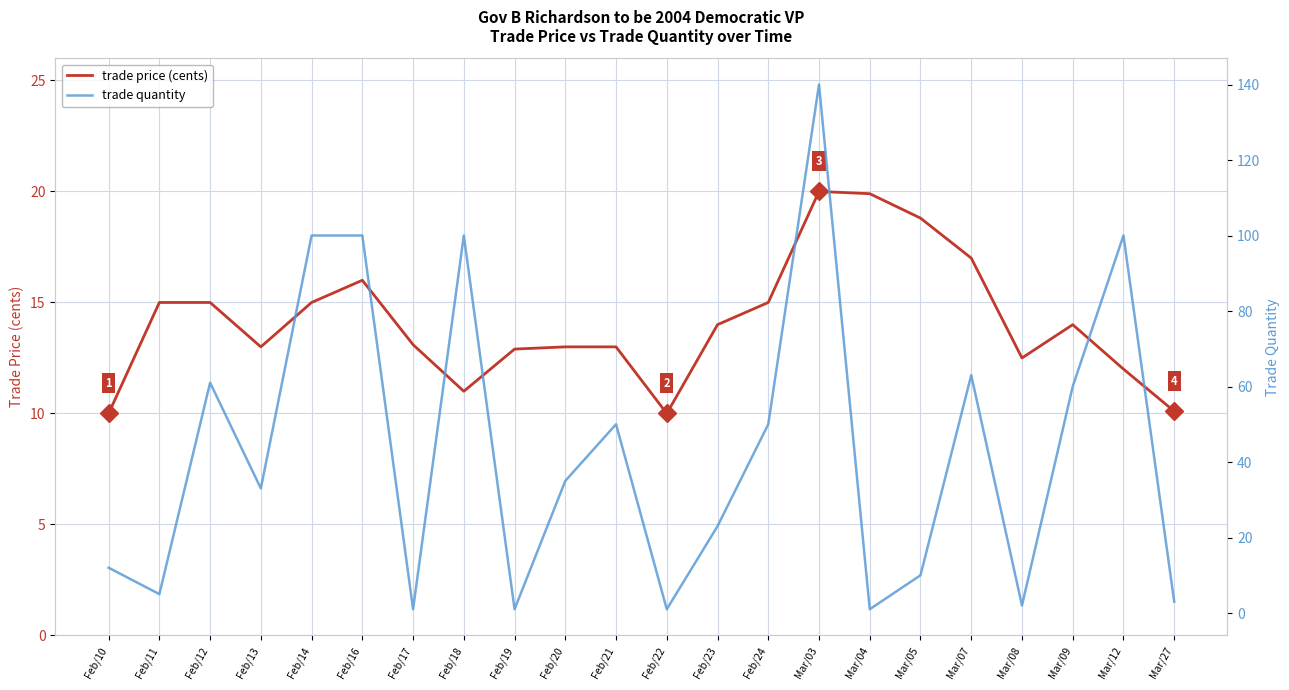

How many values in the trade price (cents) series are below 14?

11